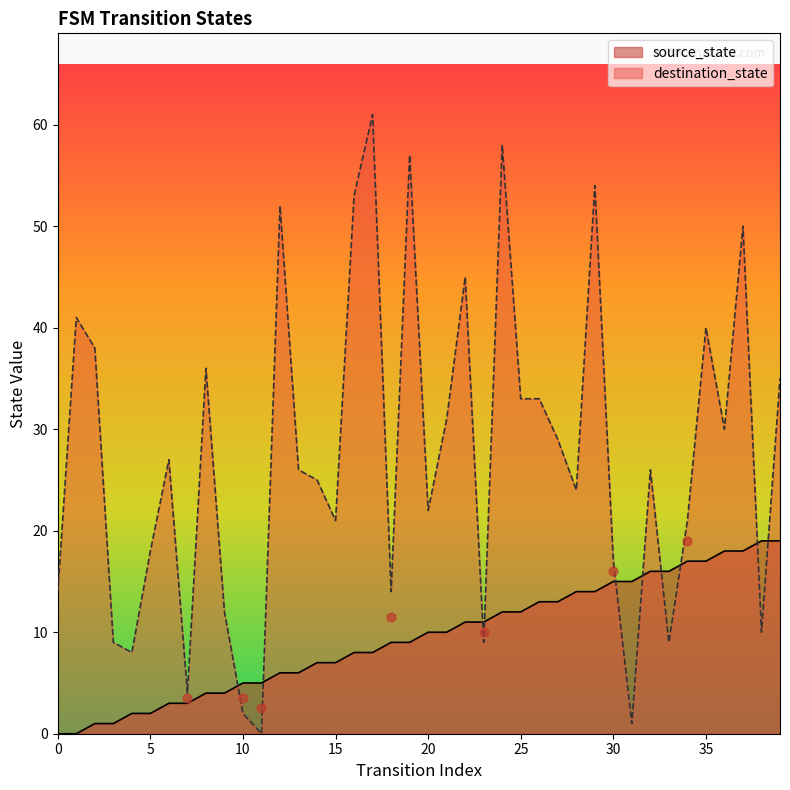

Is the value of source_state at 23 greater than the value of destination_state at 4?

Yes